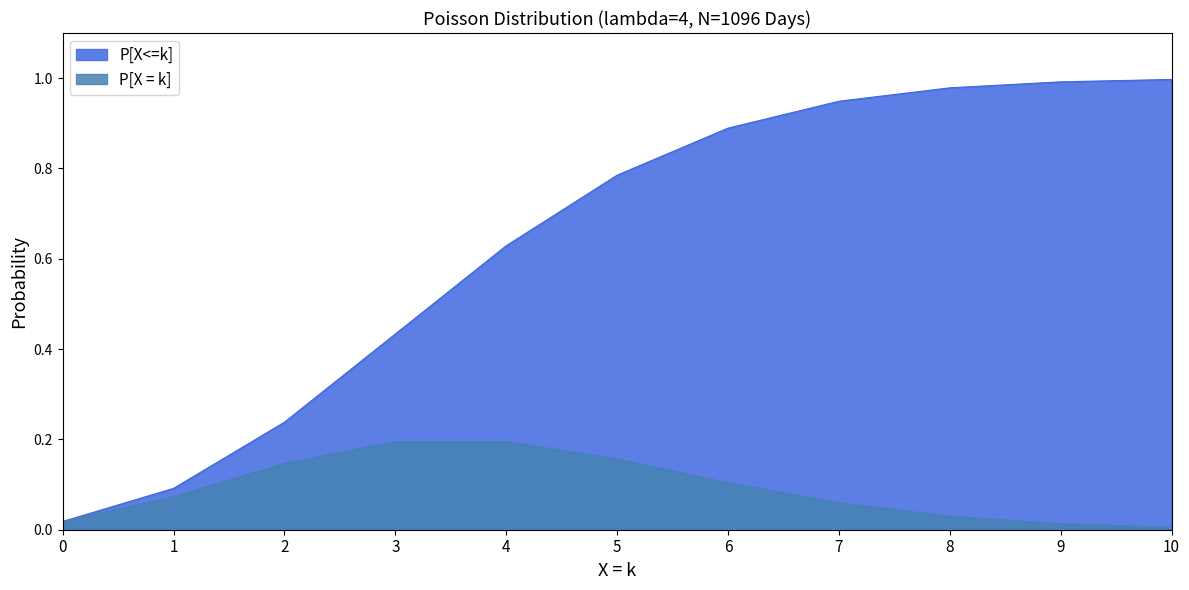

Read the P[X<=k] value at 9.

1.0